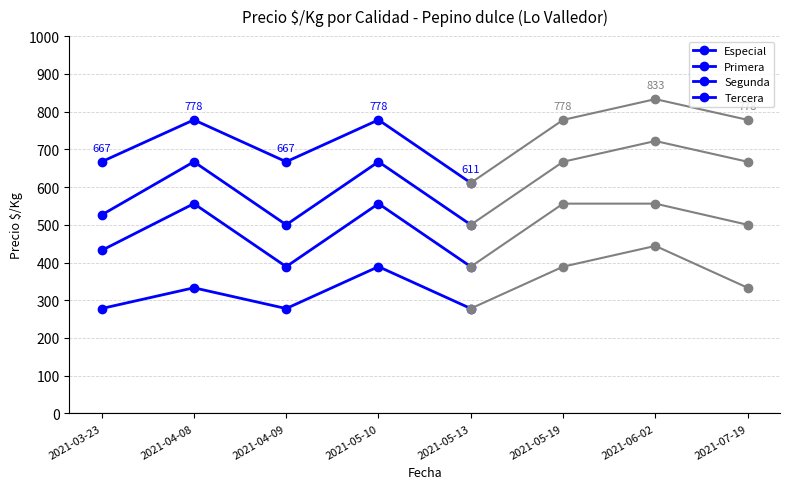

How many categories are shown in the chart?

8